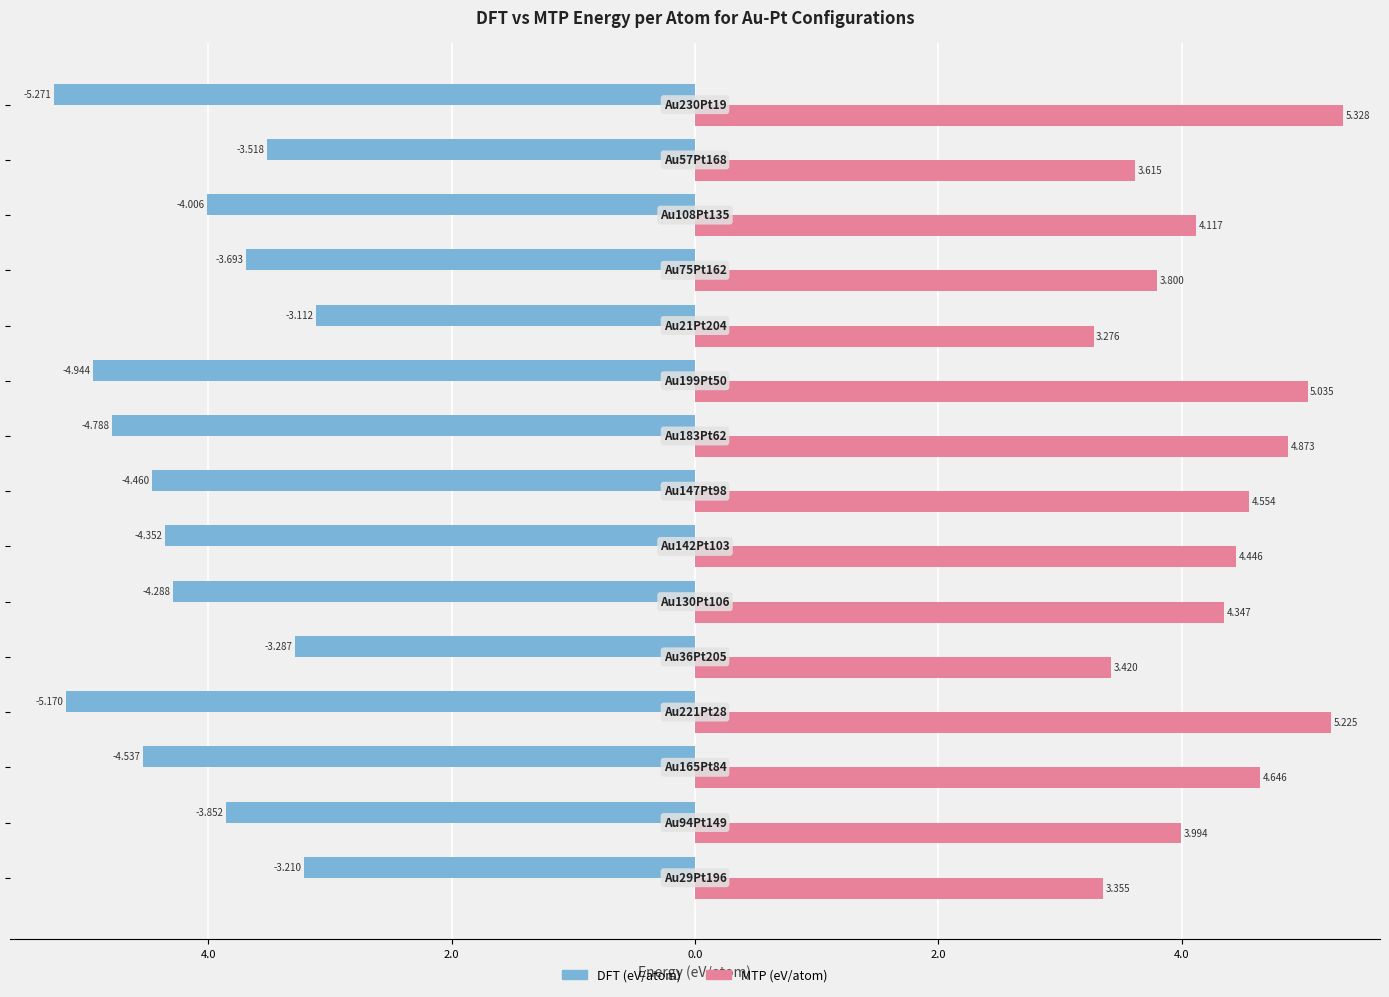

Reading left to right, list all the values displayed in this chart.

DFT (eV/atom): -3.2	-3.9	-4.5	-5.2	-3.3	-4.3	-4.4	-4.5	-4.8	-4.9	-3.1	-3.7	-4.0	-3.5	-5.3
MTP (eV/atom): 3.4	4.0	4.6	5.2	3.4	4.3	4.4	4.6	4.9	5.0	3.3	3.8	4.1	3.6	5.3